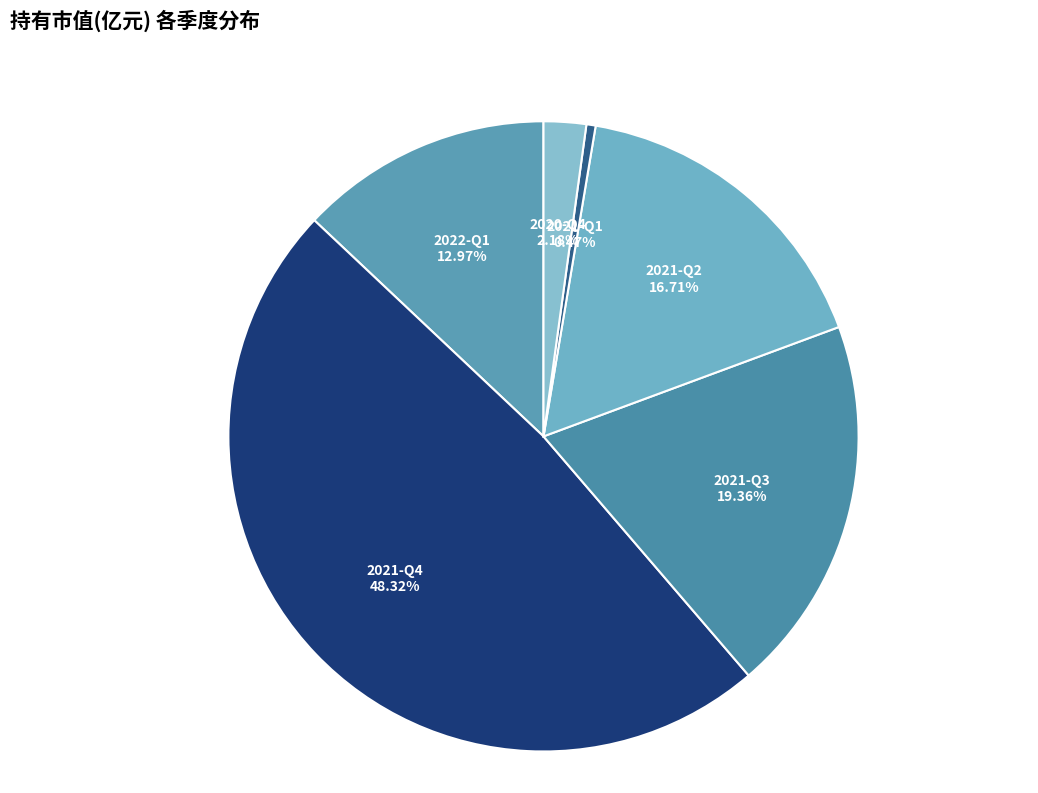

Does 2022-Q1 represent more than half of the total?

No